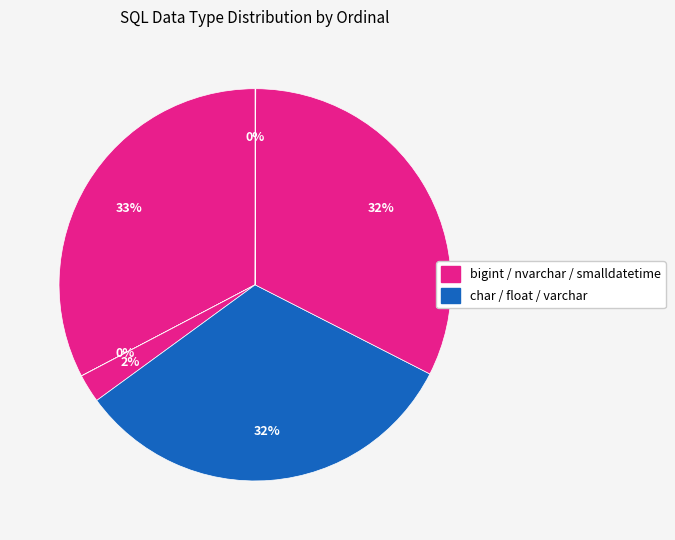

What is the largest slice in the pie chart?

bigint